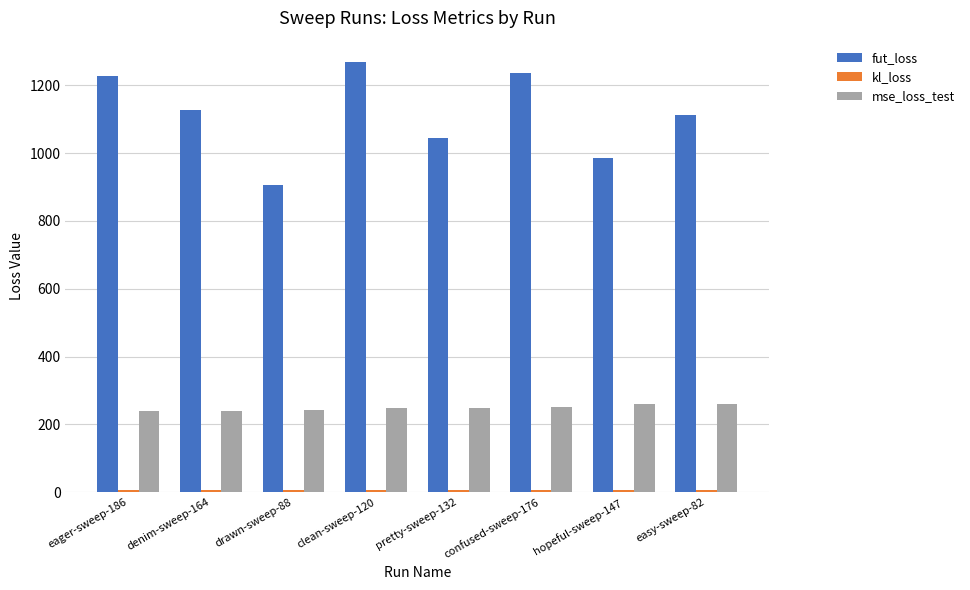

At how many categories does at least one series exceed 1189?

3